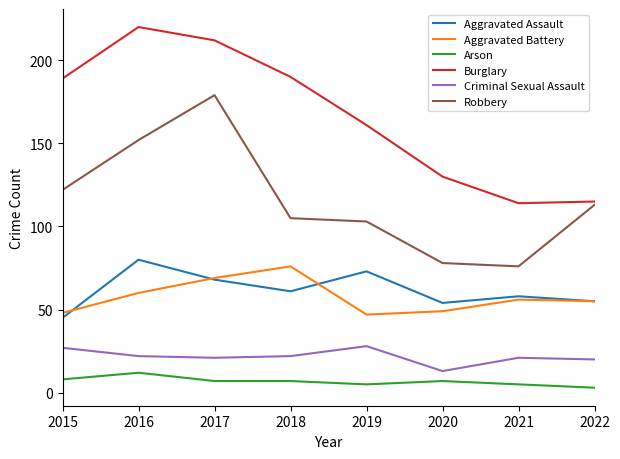

What is the total value across all series at 2021?

330